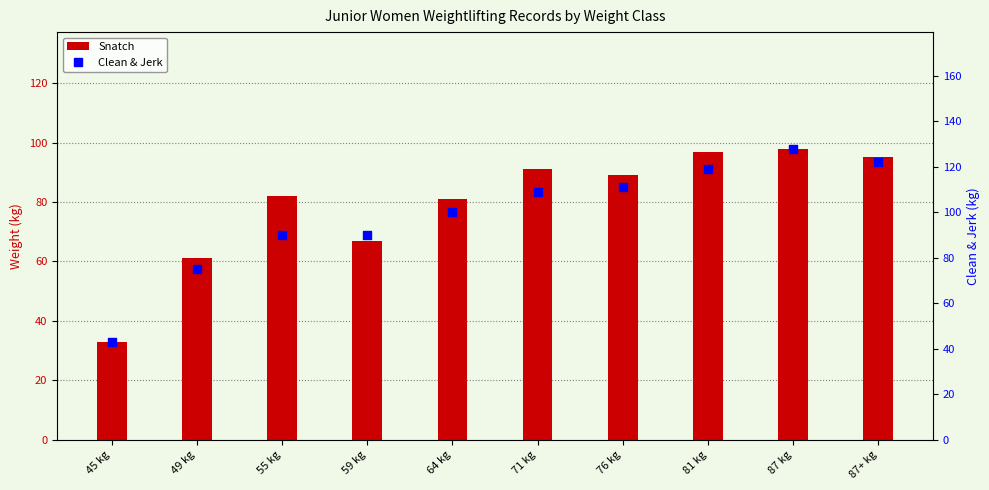

Is the value of Clean & Jerk at 59 kg greater than the value of Snatch at 87 kg?

No